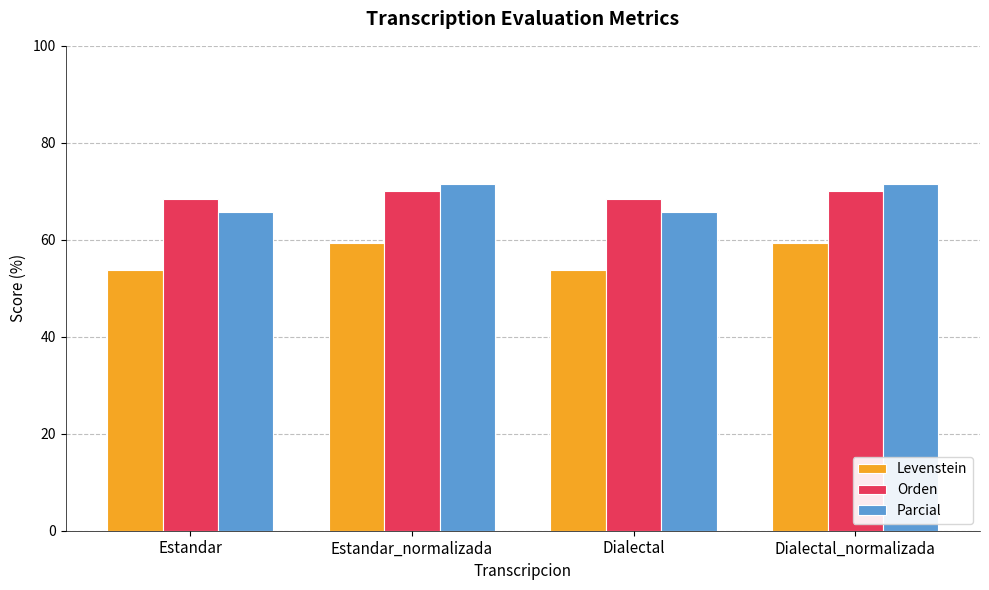

How many bars are there in each group?

3